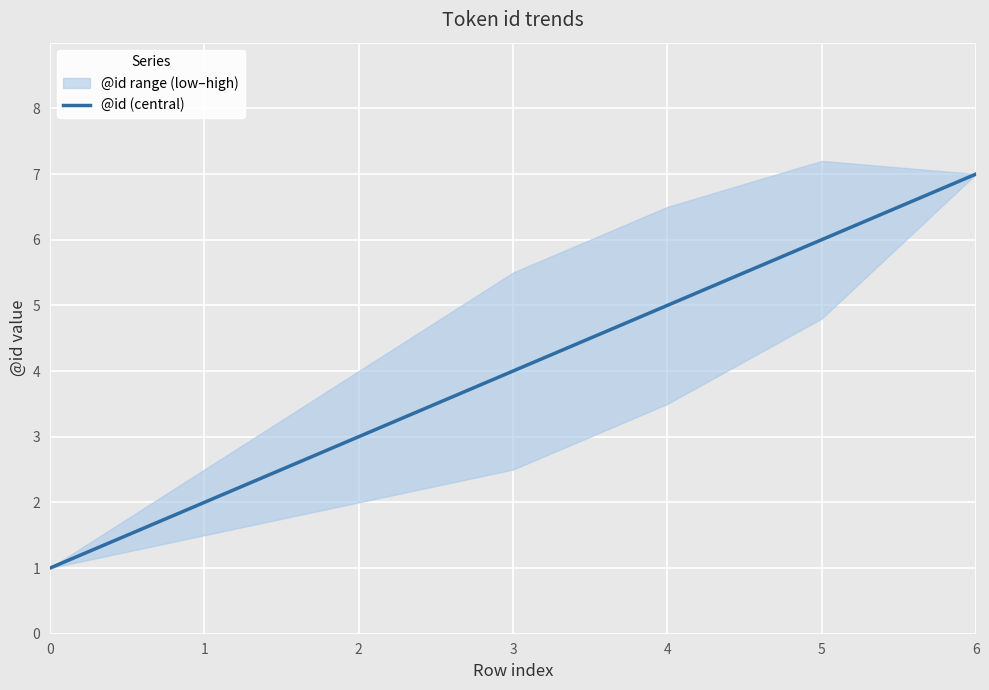

What is the change in value from 0 to 6?

+6